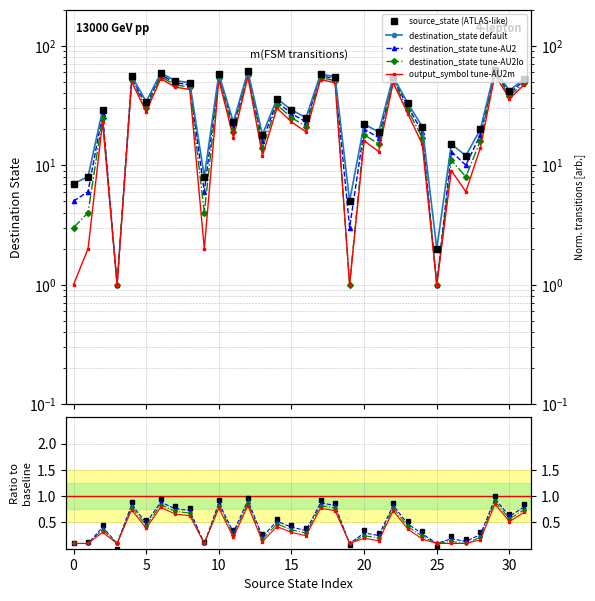

Which series has the largest total across all categories?

source_state (ATLAS-like)